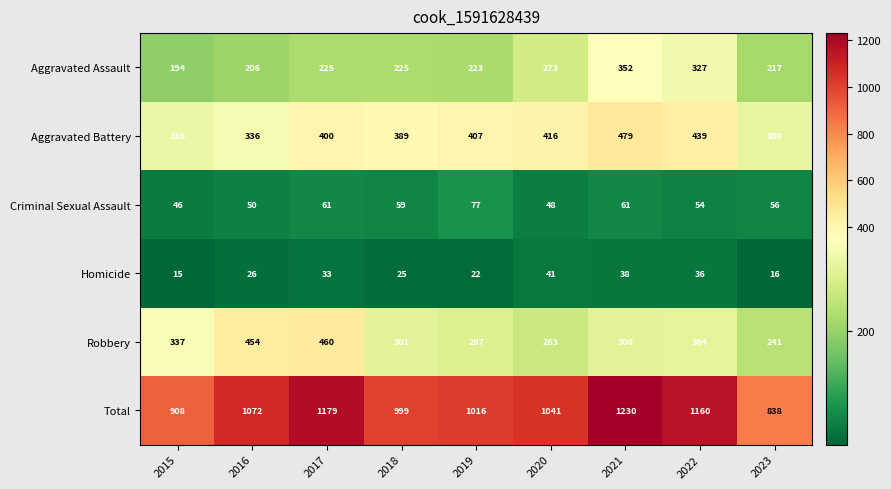

Which category has the lowest value across all series?

2015